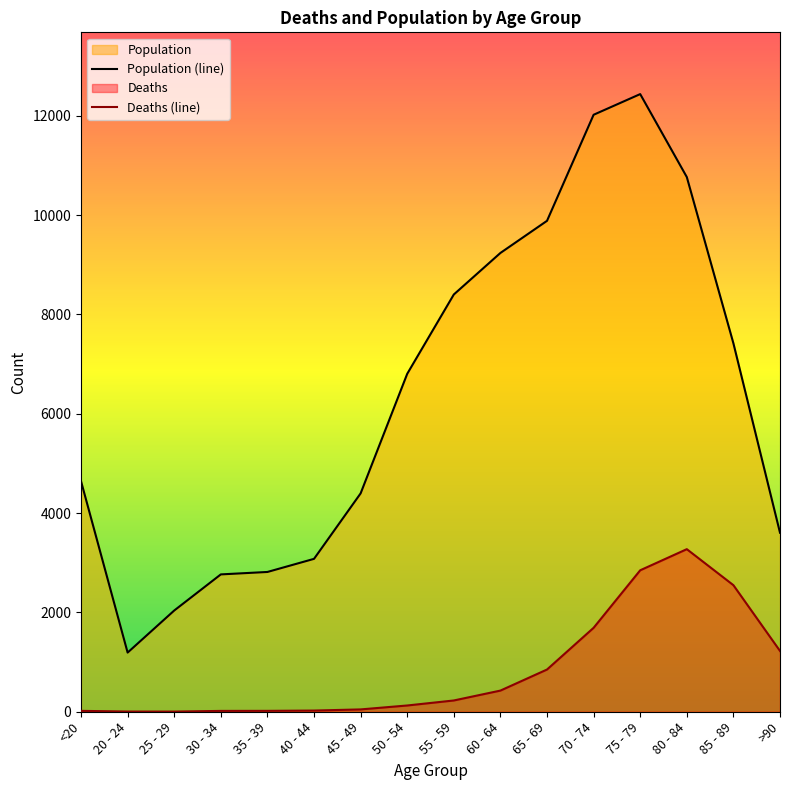

Reading left to right, what are all the values shown in this chart?

Deaths: 18	4	3	17	18	24	47	126	227	426	850	1690	2848	3273	2548	1224
Population: 4641	1191	2038	2765	2814	3078	4396	6803	8400	9236	9883	12018	12434	10764	7417	3604